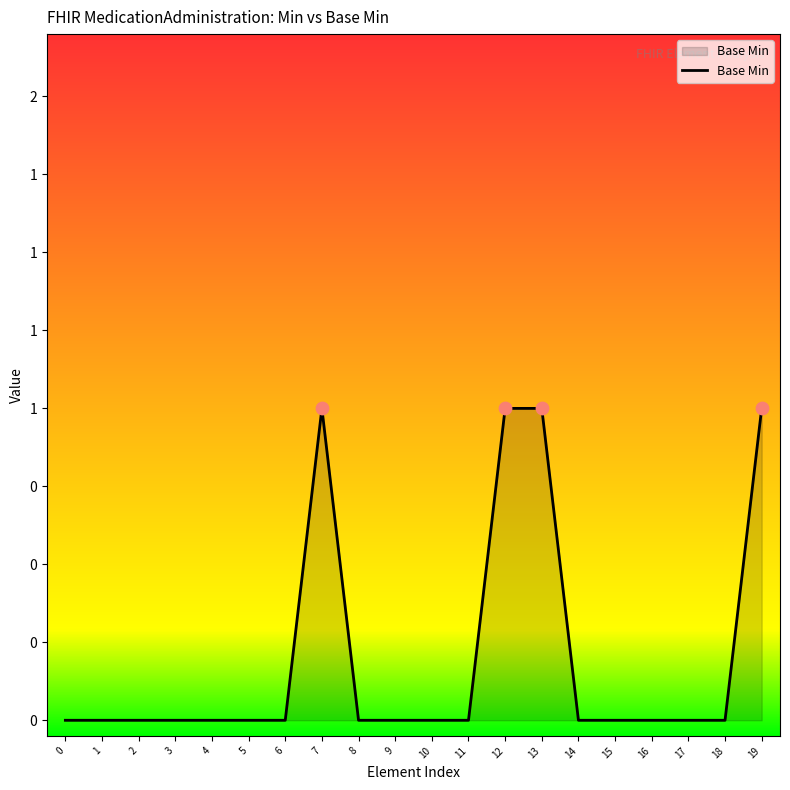

Does the chart have visible grid lines?

No